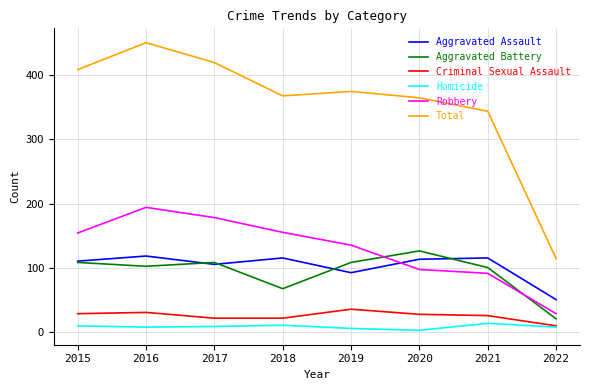

What is the greatest value displayed?

451